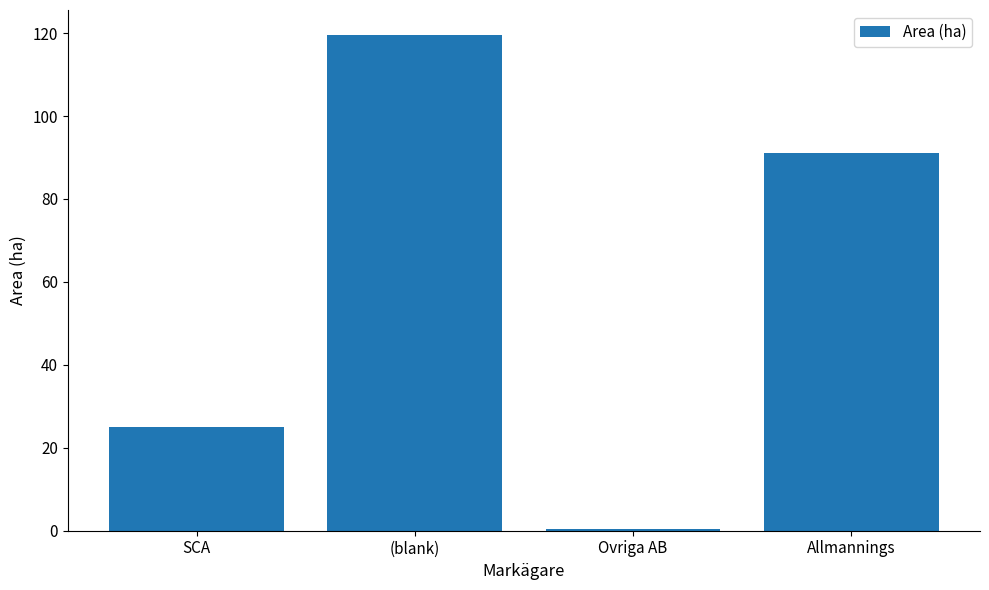

At which label does the data first exceed 91?

(blank)